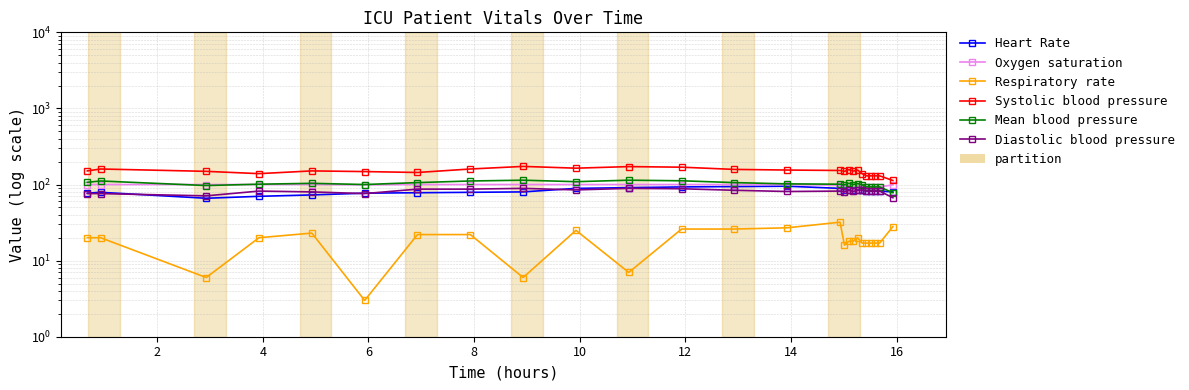

What is the lowest value of the Heart Rate series?

66.0